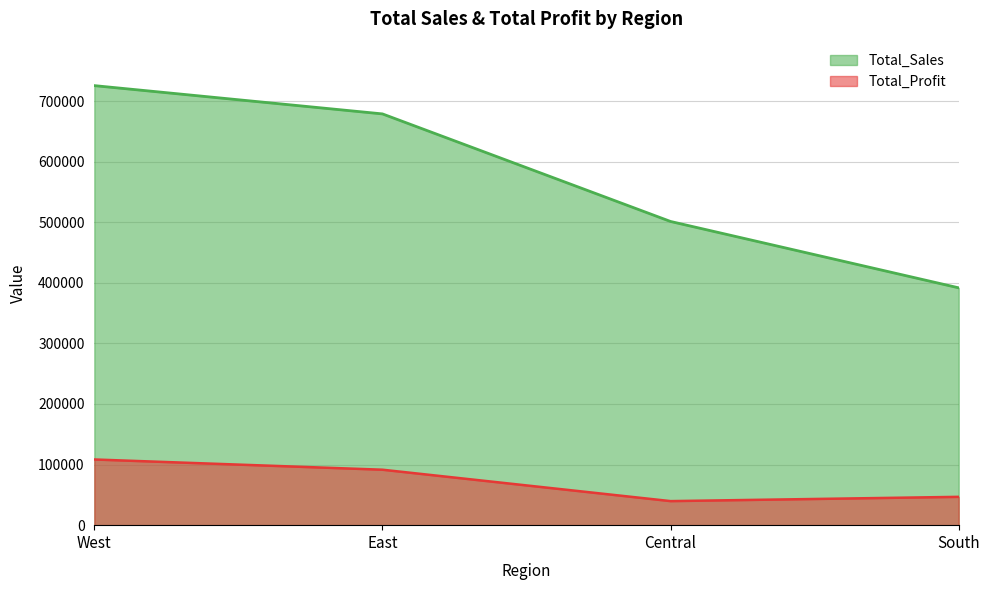

Reading right to left, list all the values displayed in this chart.

Total_Sales: South=391721.9	Central=501239.9	East=678781.2	West=725457.8
Total_Profit: South=46749.4	Central=39706.4	East=91522.8	West=108418.4